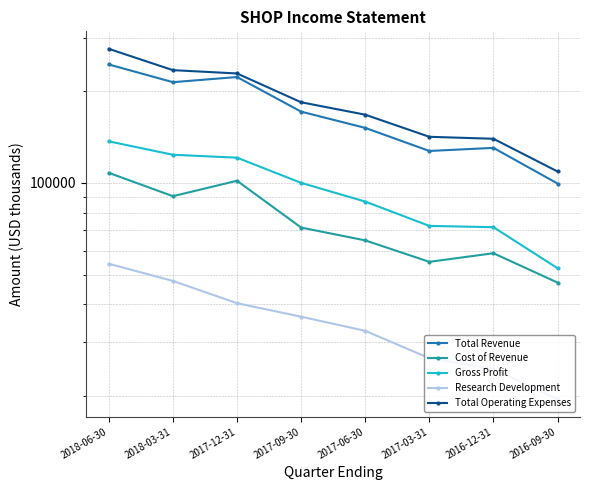

Count the number of categories in the chart.

8